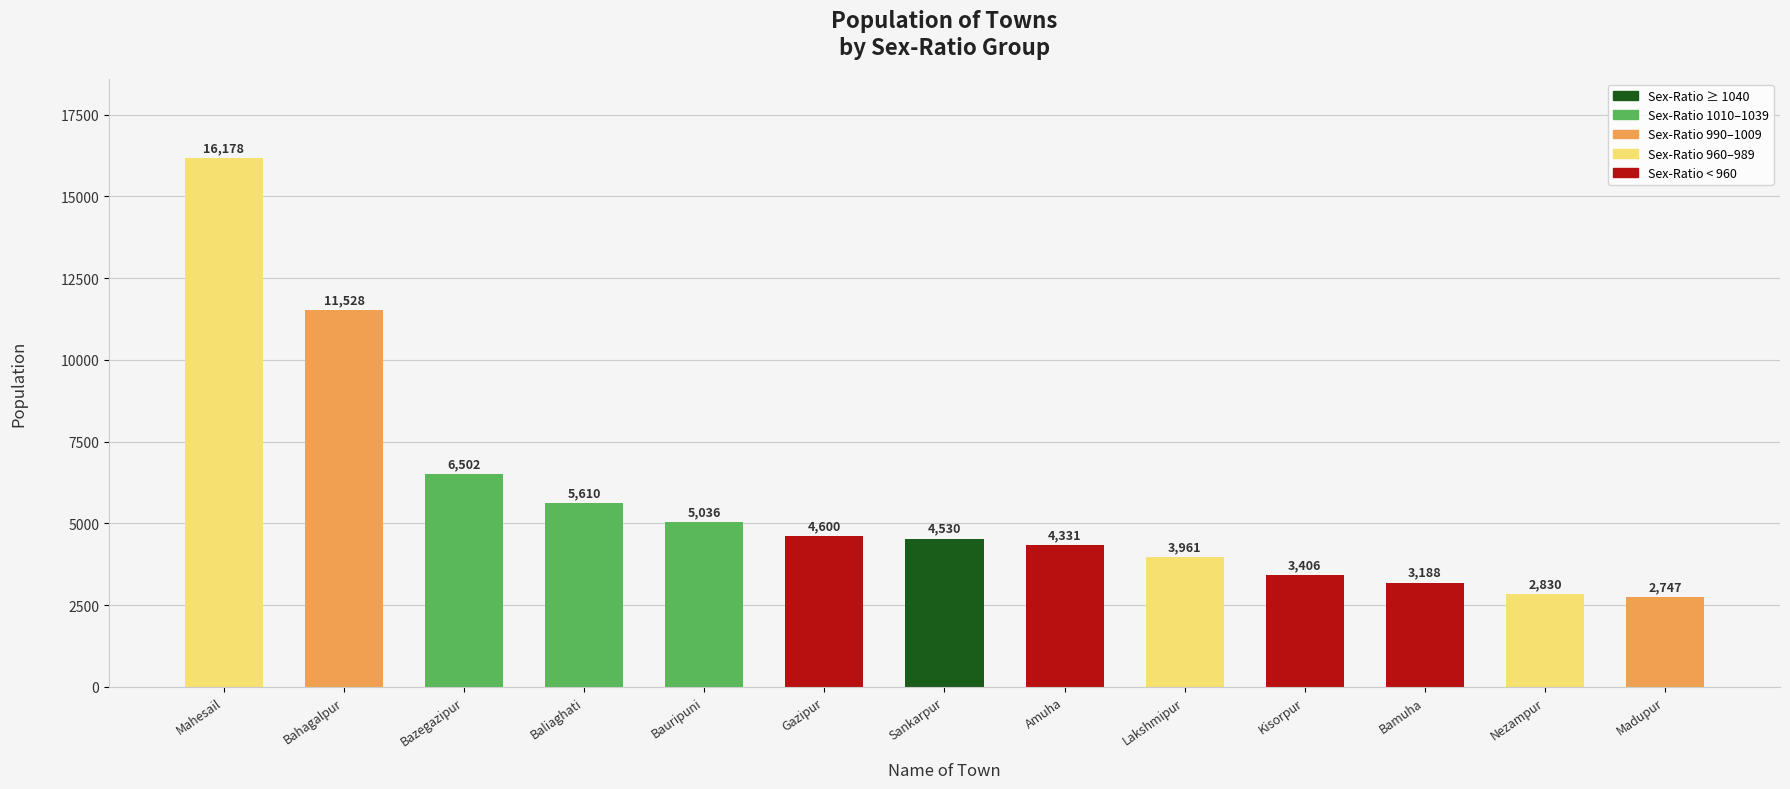

Which label corresponds to the smallest value in the chart?

Madupur